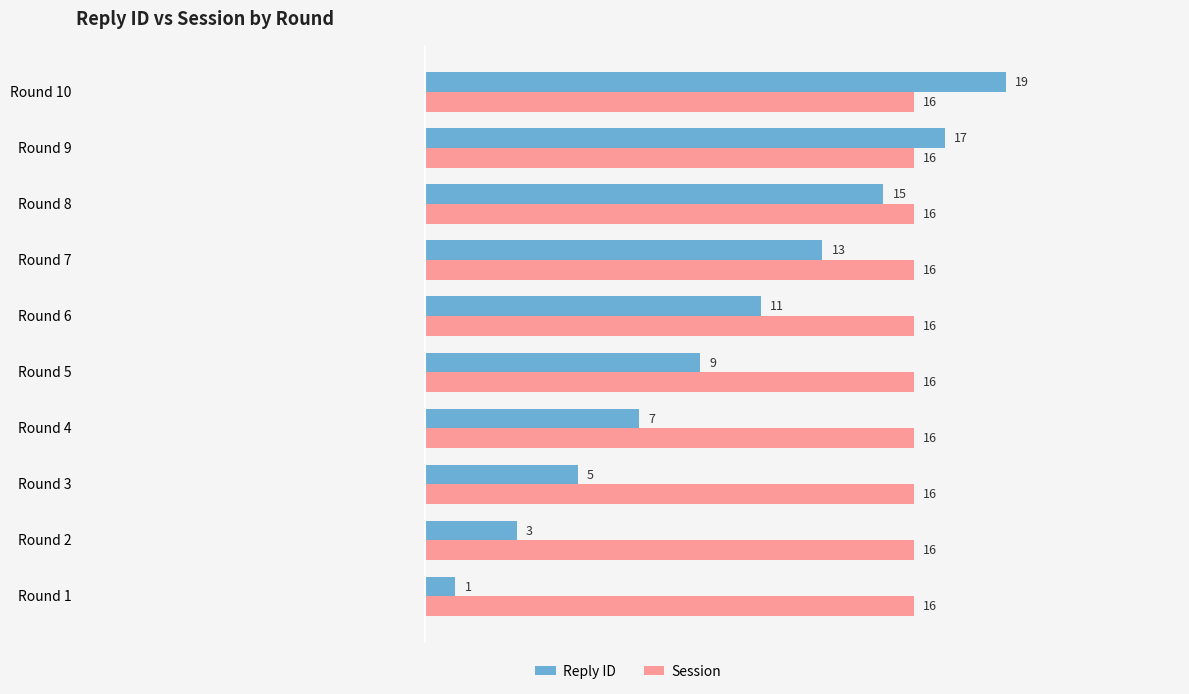

What is the sum of the Session values at Round 7 and Round 3?

32